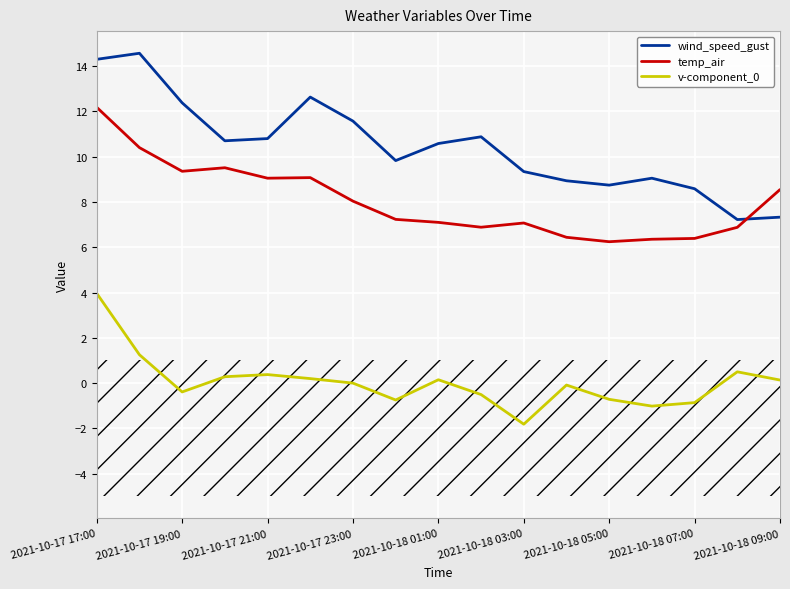

Which series has the largest range (max minus min)?

wind_speed_gust